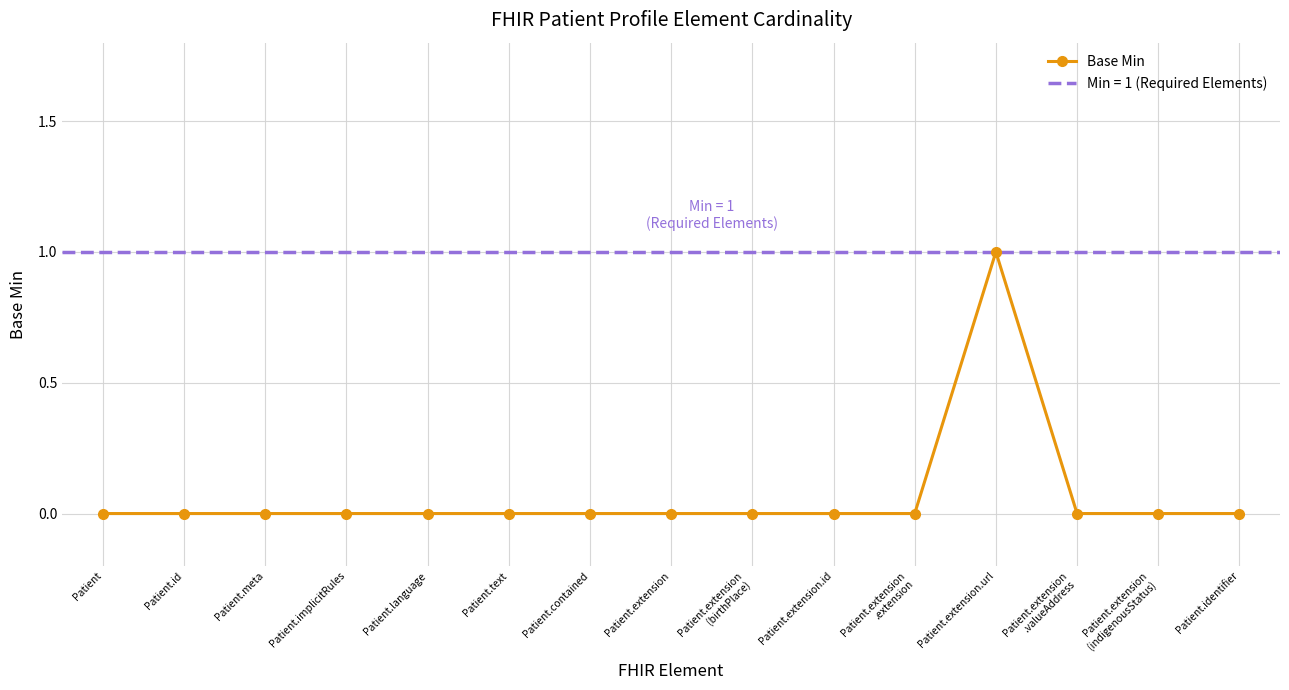

What is the sum of all values?

1